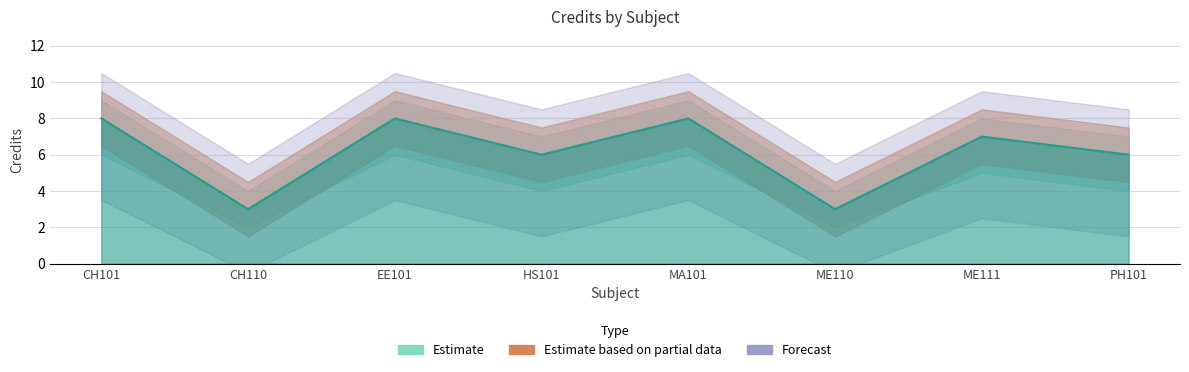

True or false: Credit_lower and Credit_upper cross at least once.

False